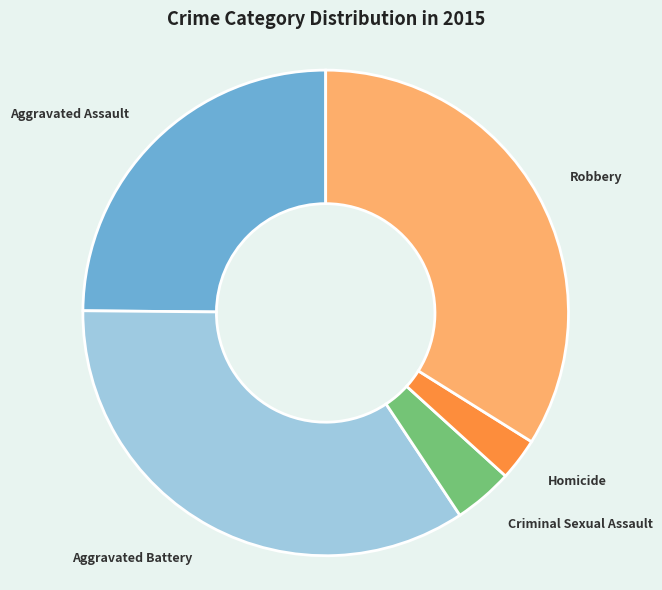

Between Aggravated Battery and Aggravated Assault, which is larger?

Aggravated Battery